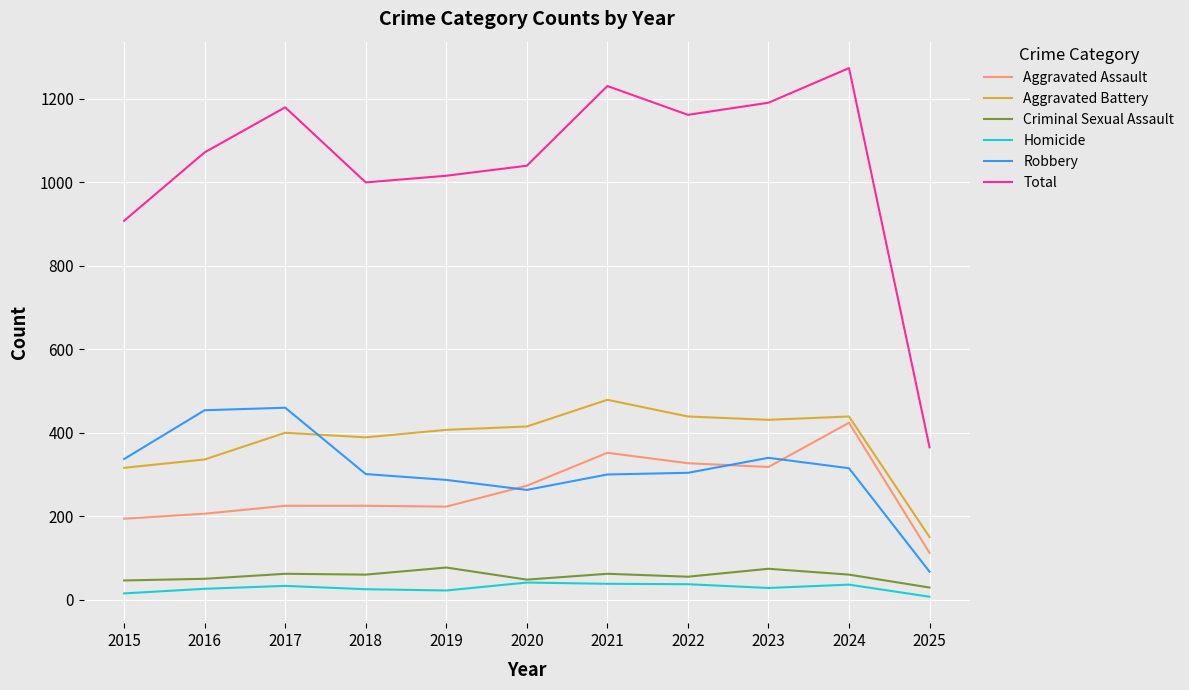

The value of Aggravated Battery at 2016 is 336. True or false?

True